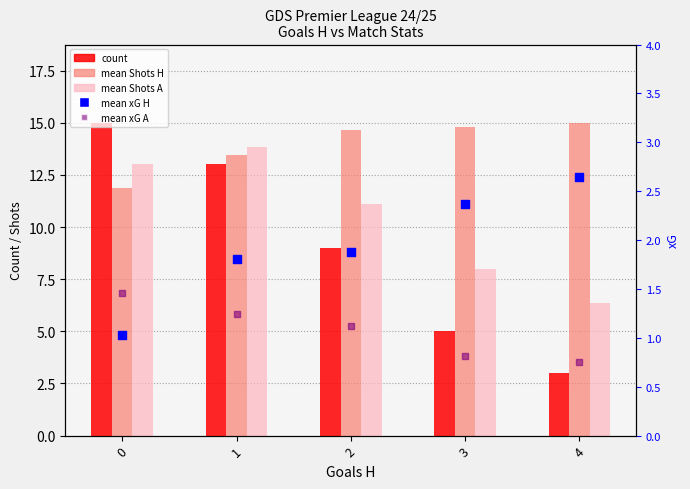

Which series has the largest total across all categories?

mean Shots H